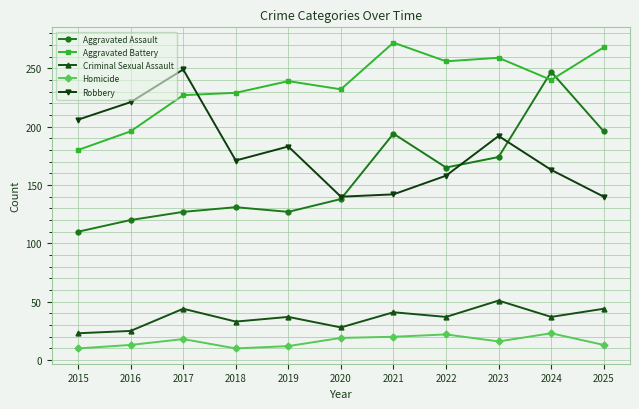

At 2025, list the series in order from smallest to largest.

Homicide, Criminal Sexual Assault, Robbery, Aggravated Assault, Aggravated Battery